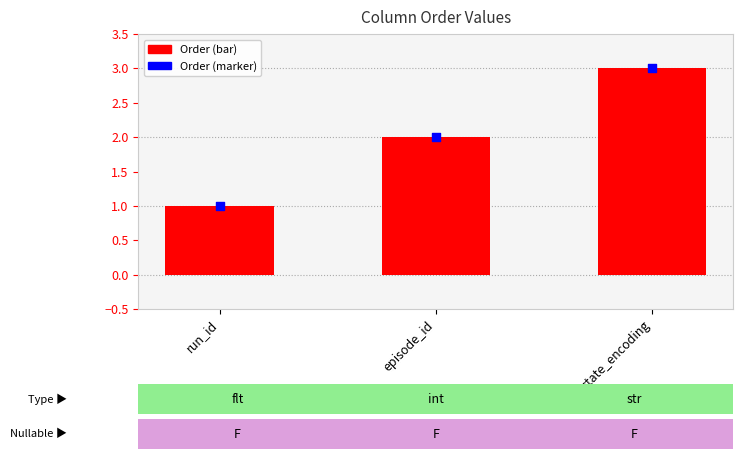

What are all the series names shown in the legend?

Order, Order marker